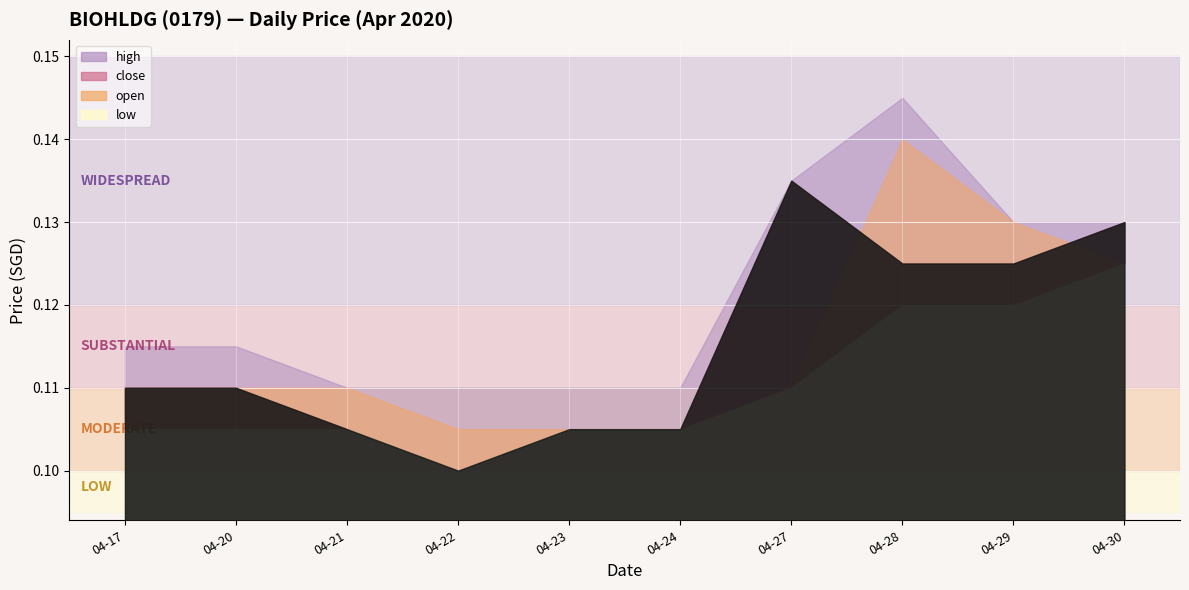

At how many categories does at least one series exceed 0?

10